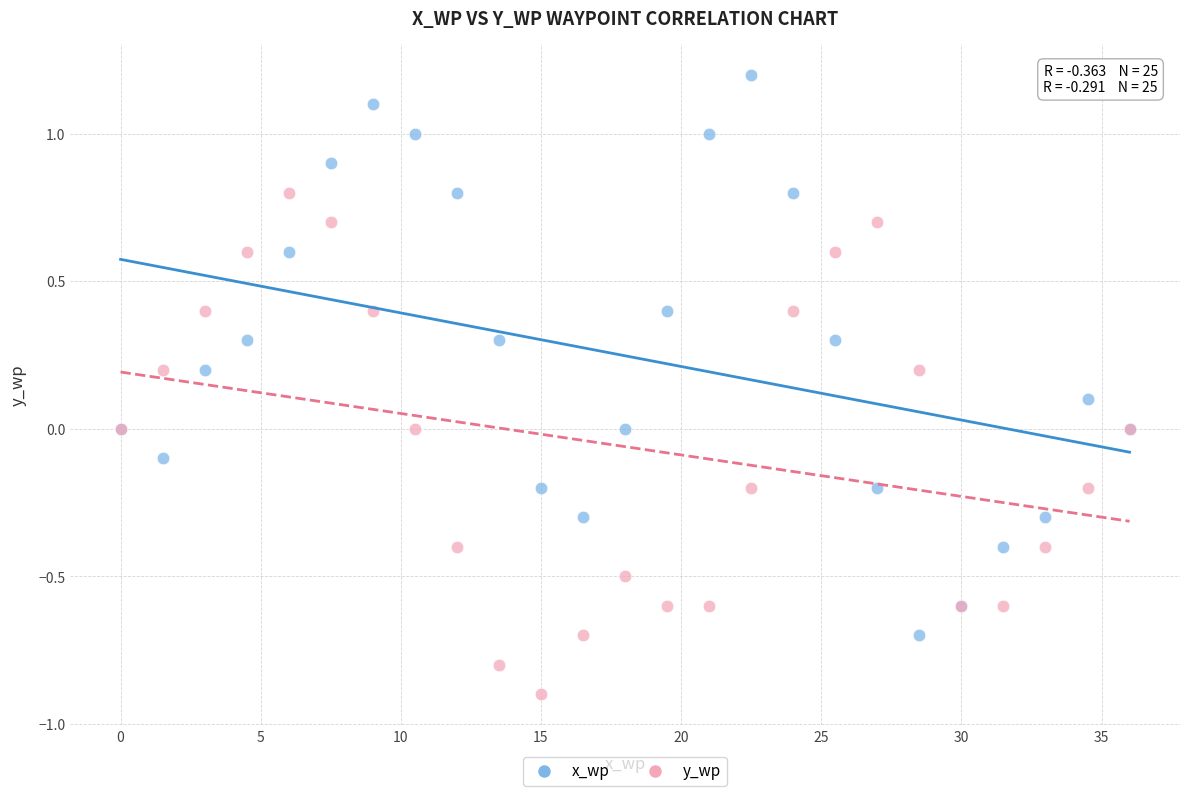

Which series has the largest Y range (max minus min)?

x_wp